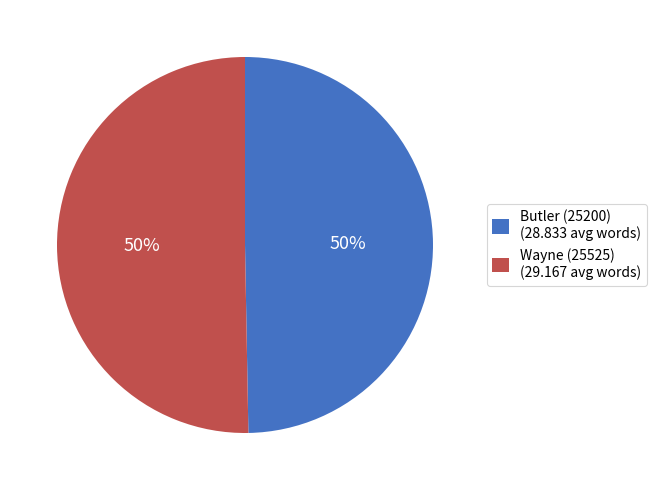

Is it true that Butler (25200) (28.833 avg words) is 37% of the pie?

False